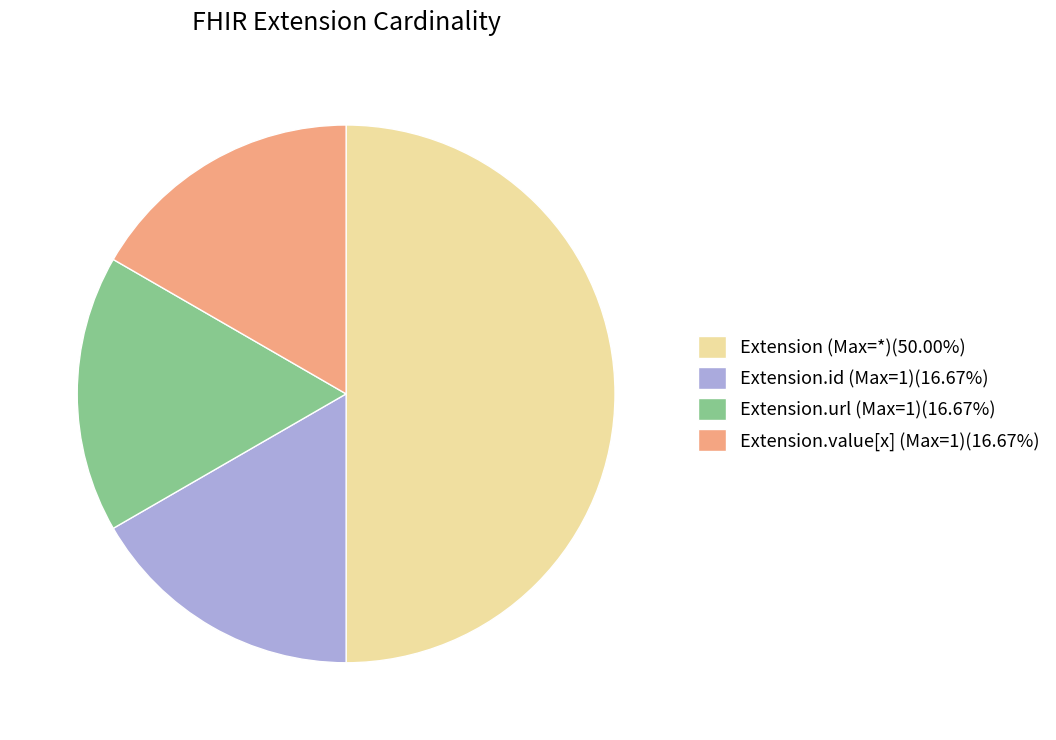

Do Extension (Max=*)(50.00%) and Extension.value[x] (Max=1)(16.67%) together represent more than half of the pie?

Yes